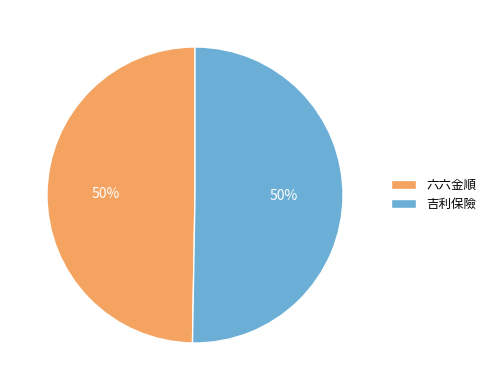

What is the ratio of the value at 吉利保險 to the value at 六六金順?

1.0